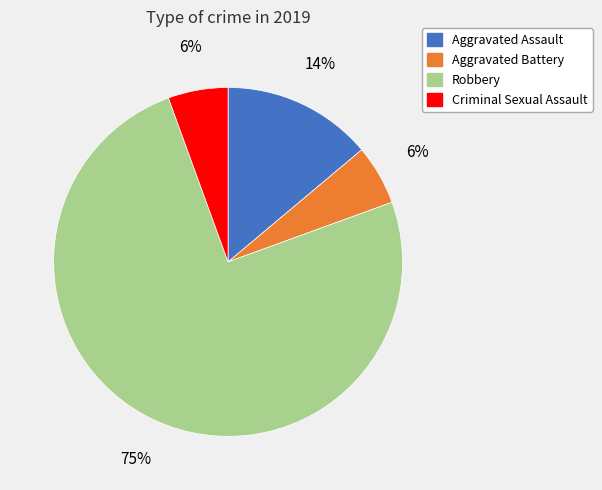

Which slice represents more than half of the pie?

Robbery